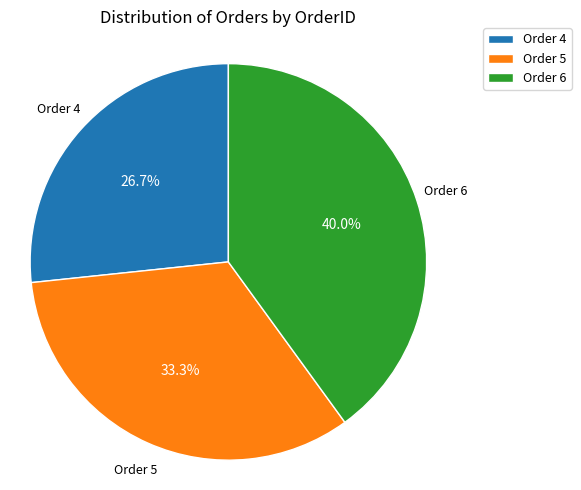

Rank the categories by value from lowest to highest.

Order 4, Order 5, Order 6